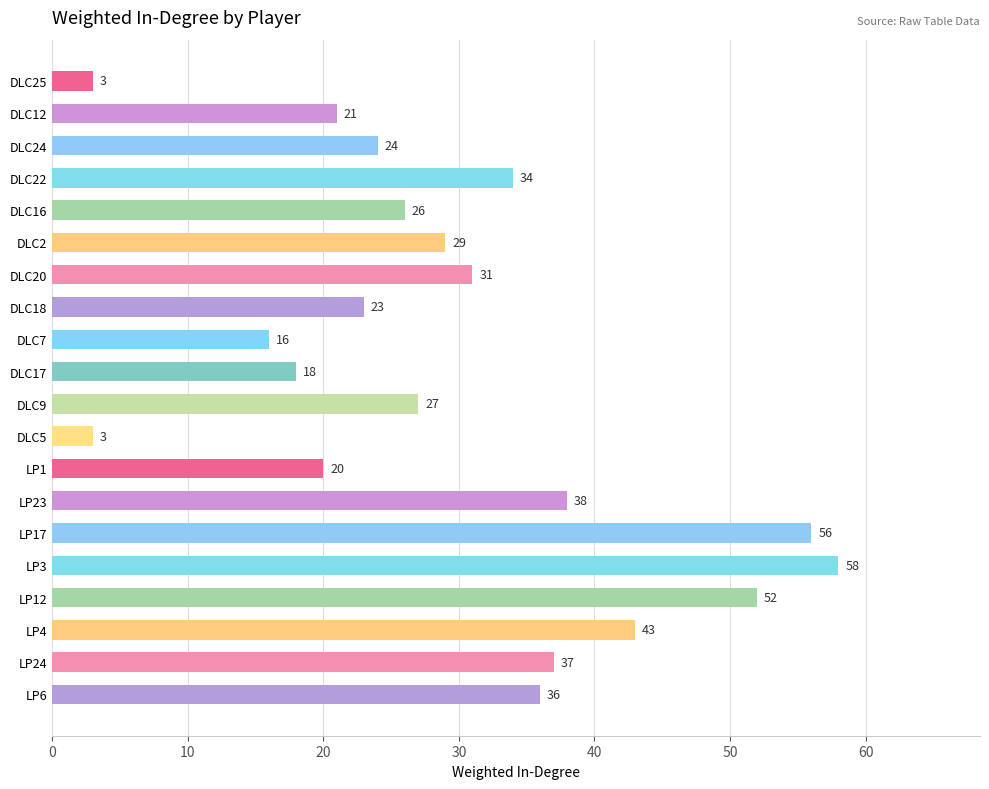

Reading top to bottom, what are all the values shown in this chart?

DLC25=3	DLC12=21	DLC24=24	DLC22=34	DLC16=26	DLC2=29	DLC20=31	DLC18=23	DLC7=16	DLC17=18	DLC9=27	DLC5=3	LP1=20	LP23=38	LP17=56	LP3=58	LP12=52	LP4=43	LP24=37	LP6=36